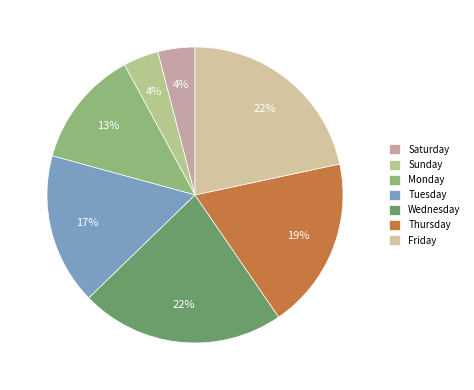

True or false: Tuesday accounts for 26% of the total.

False